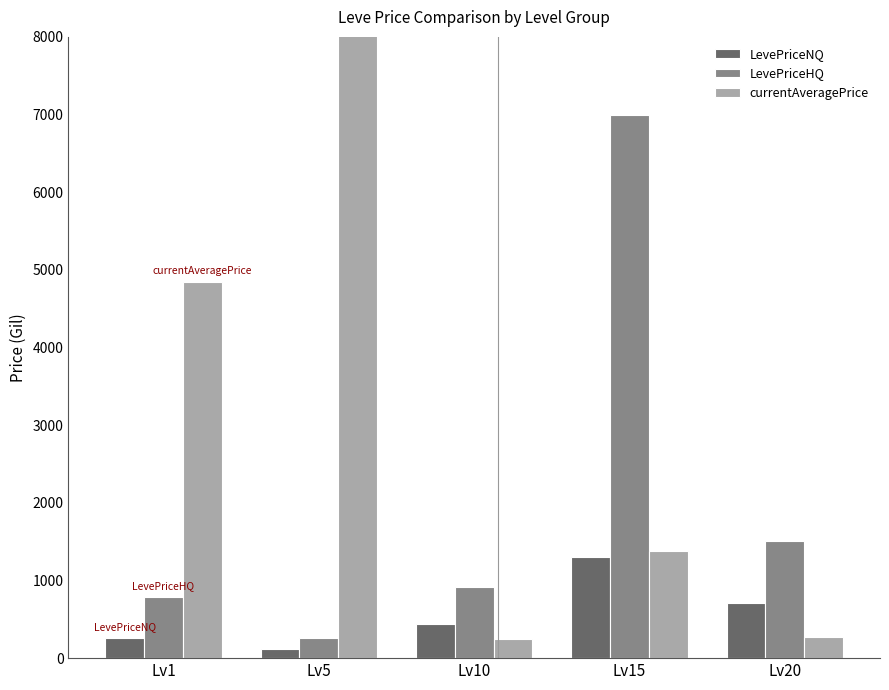

How many distinct data groups are displayed?

3